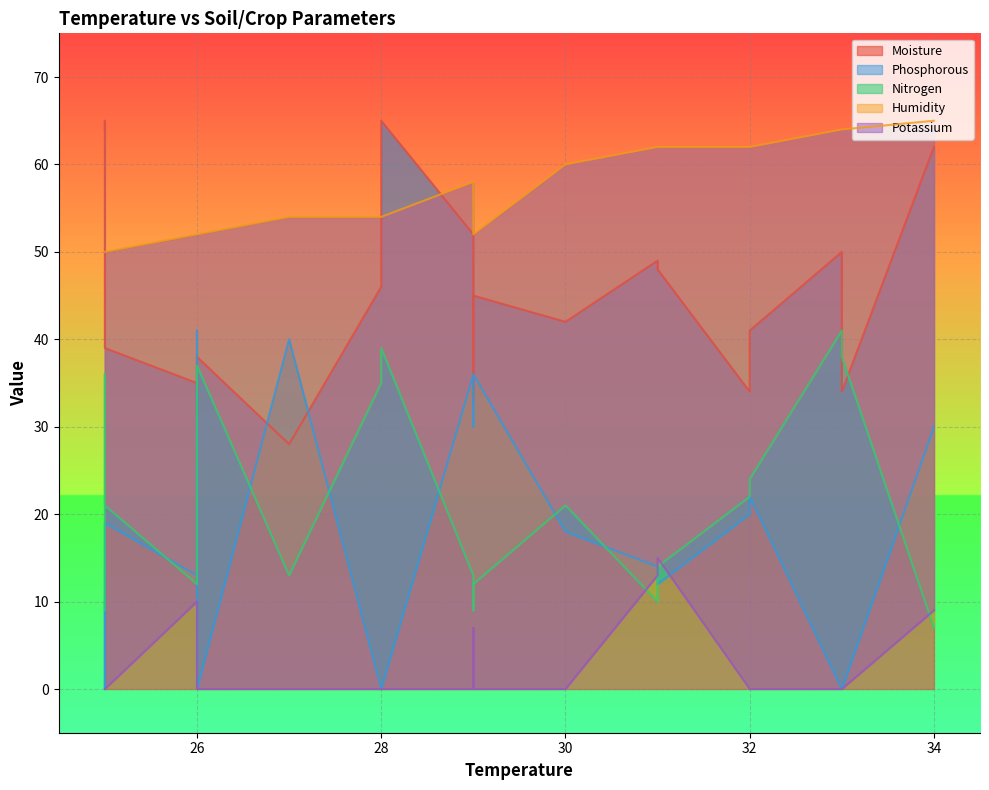

Where is Nitrogen nearest to the value 24?

32